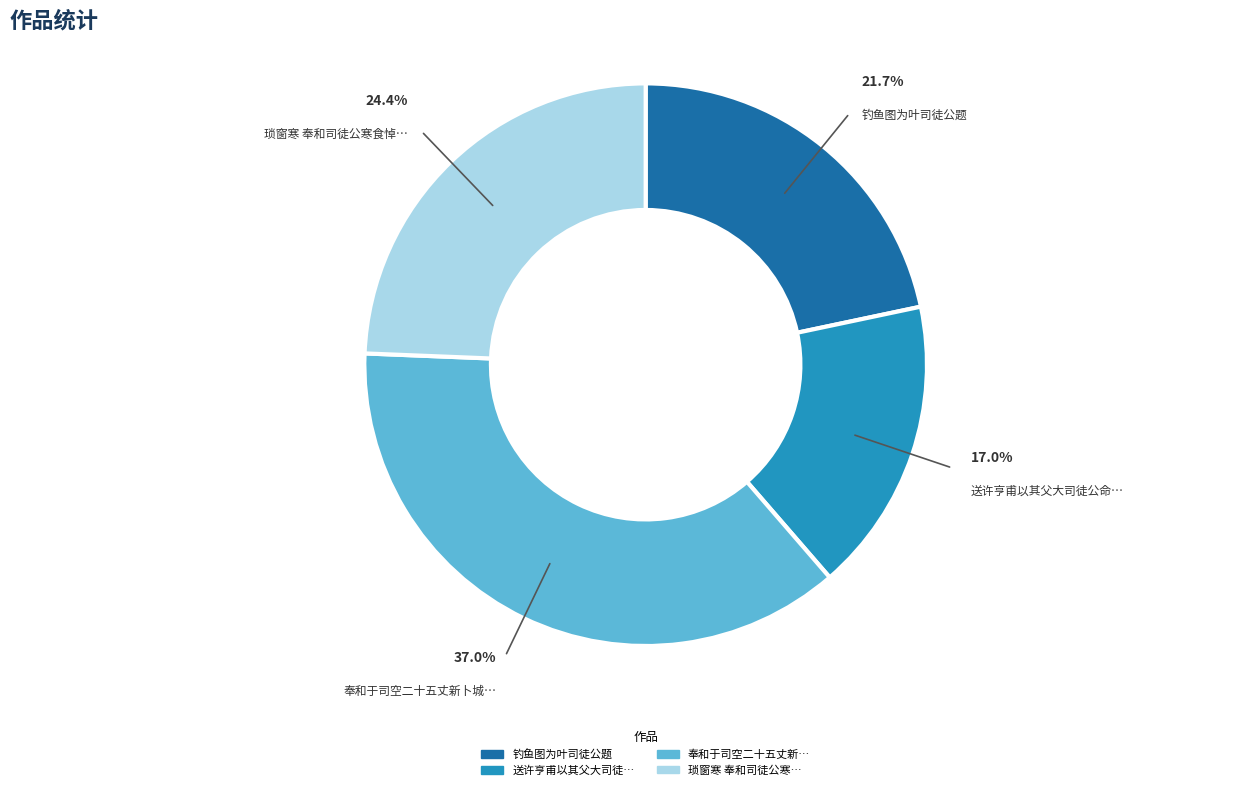

Is there any slice that represents more than half of the pie?

No